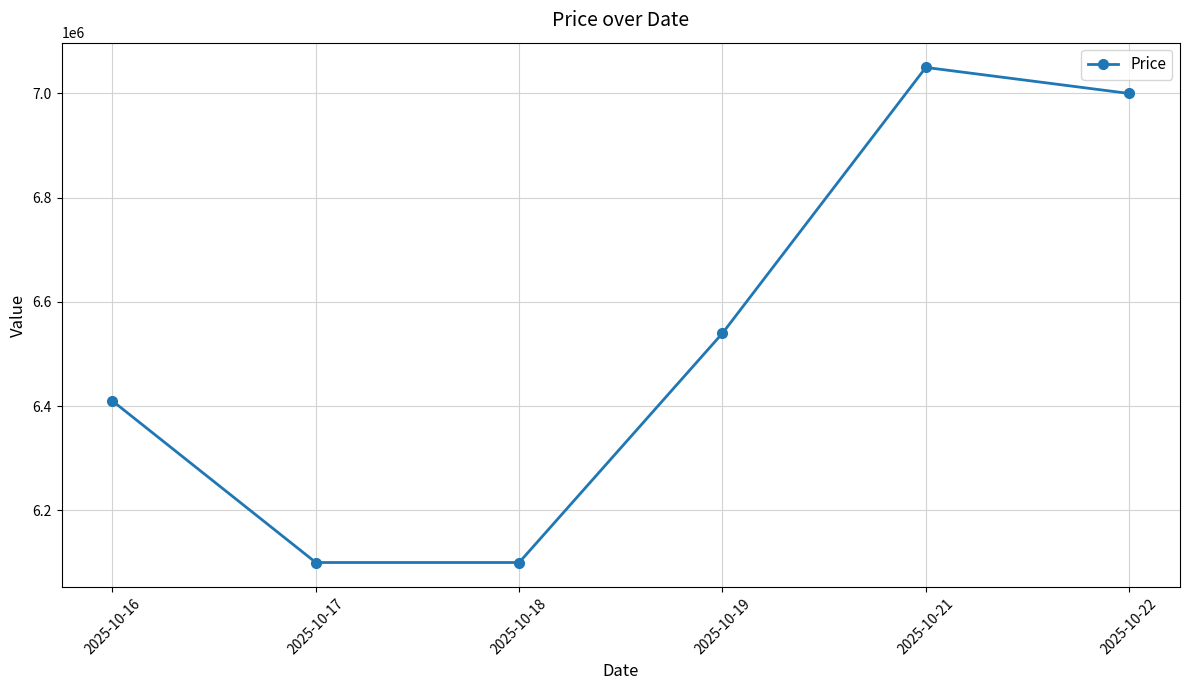

Which has a higher value, 2025-10-16 or 2025-10-17?

2025-10-16